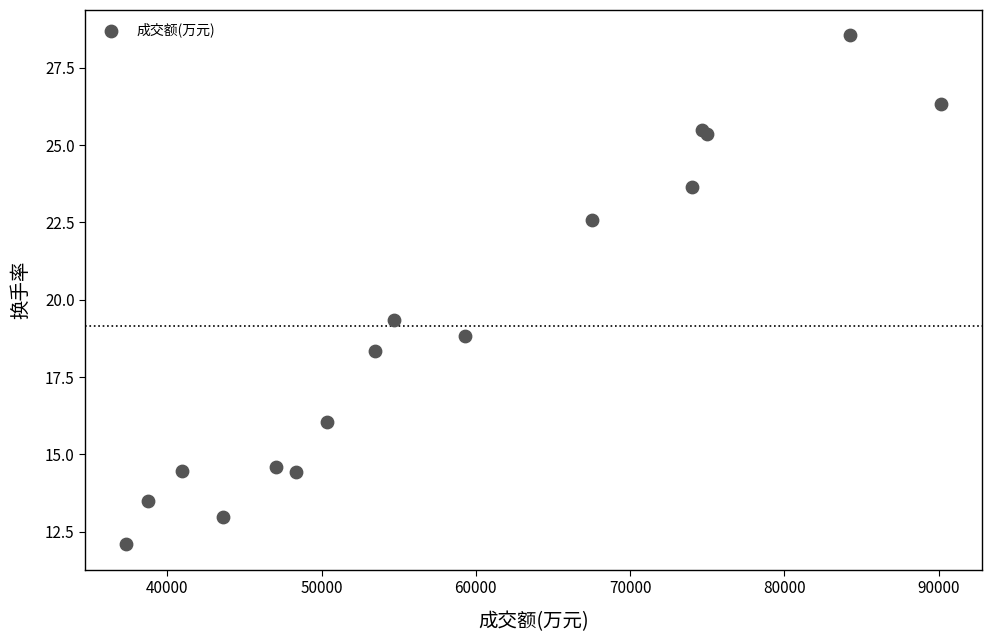

What Y value in the scatter plot is closest to 20?

19.3